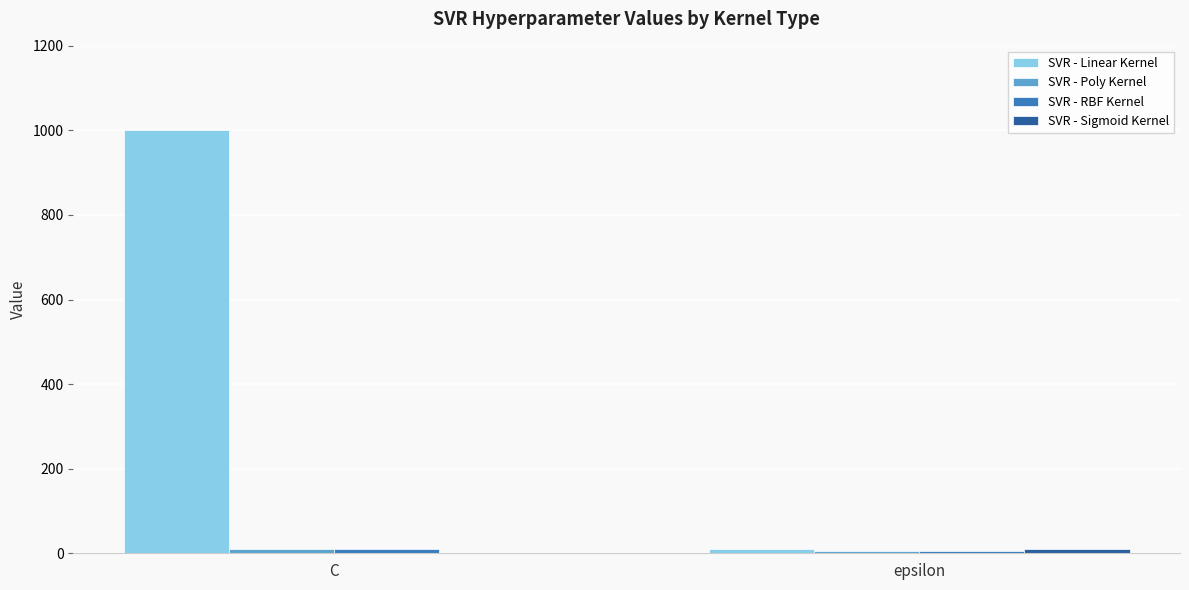

Which series has the largest total across all categories?

SVR - Linear Kernel